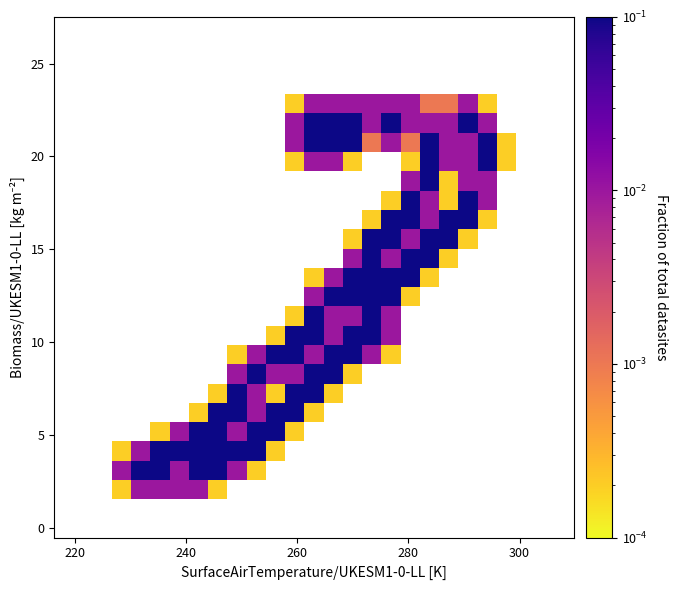

Count the number of categories in the chart.

27